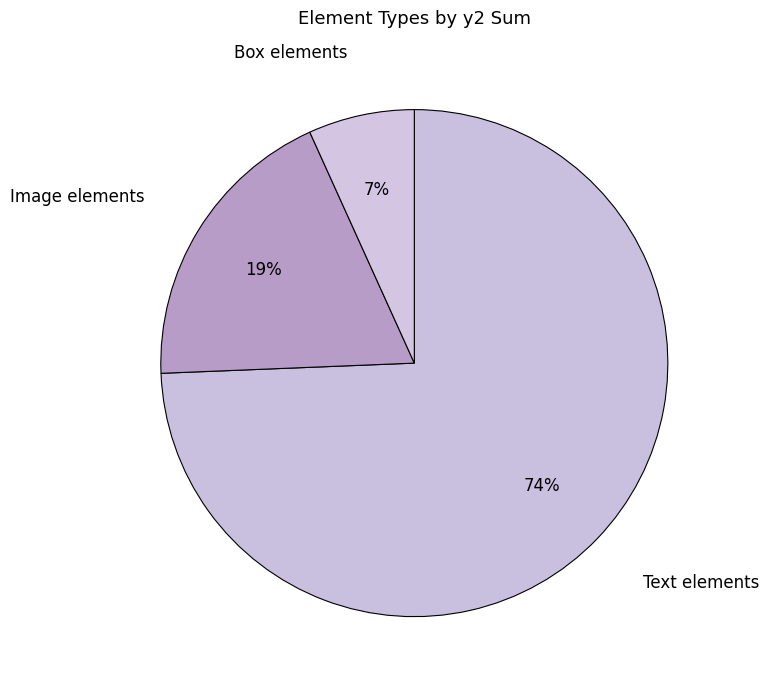

Which slice is the smallest?

Box elements